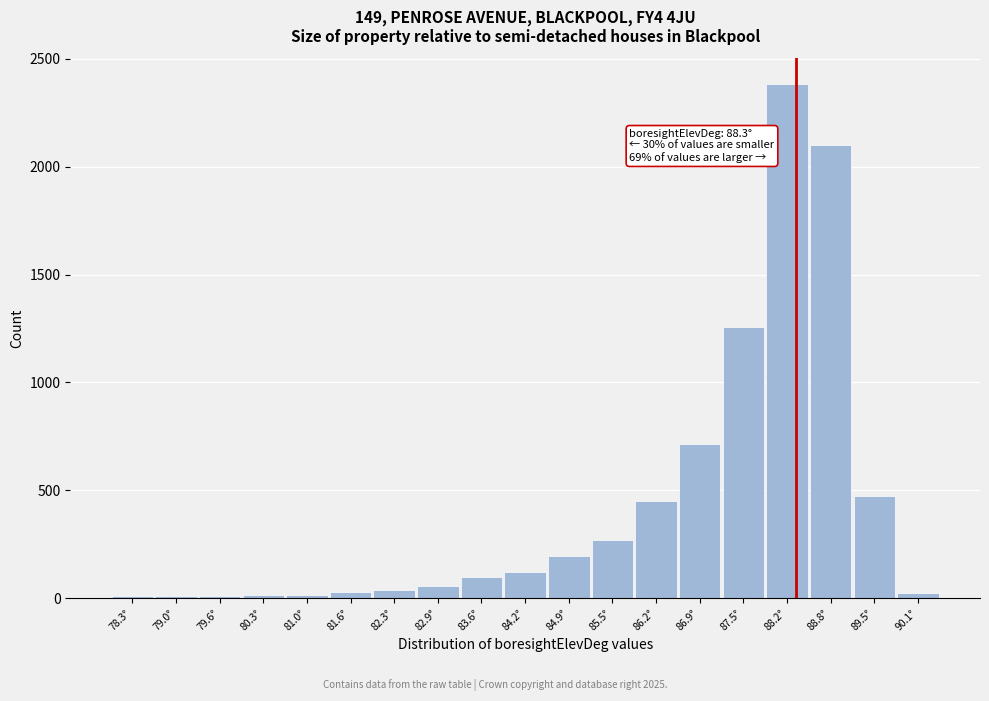

Which range on the x-axis has the tallest bar?

87.8 to 88.5